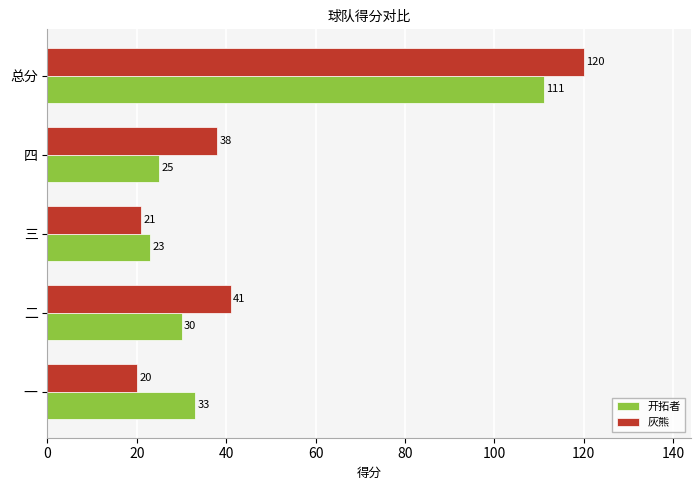

Between 一 and 二, which series saw the biggest shift?

灰熊